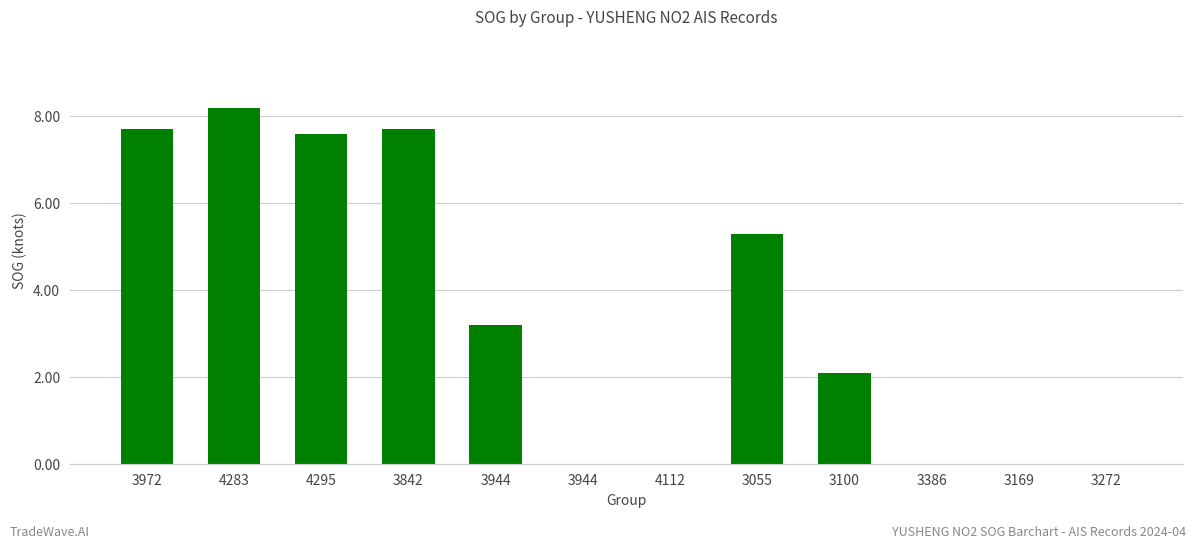

What is the change in value from 3842 to 3169?

-7.7